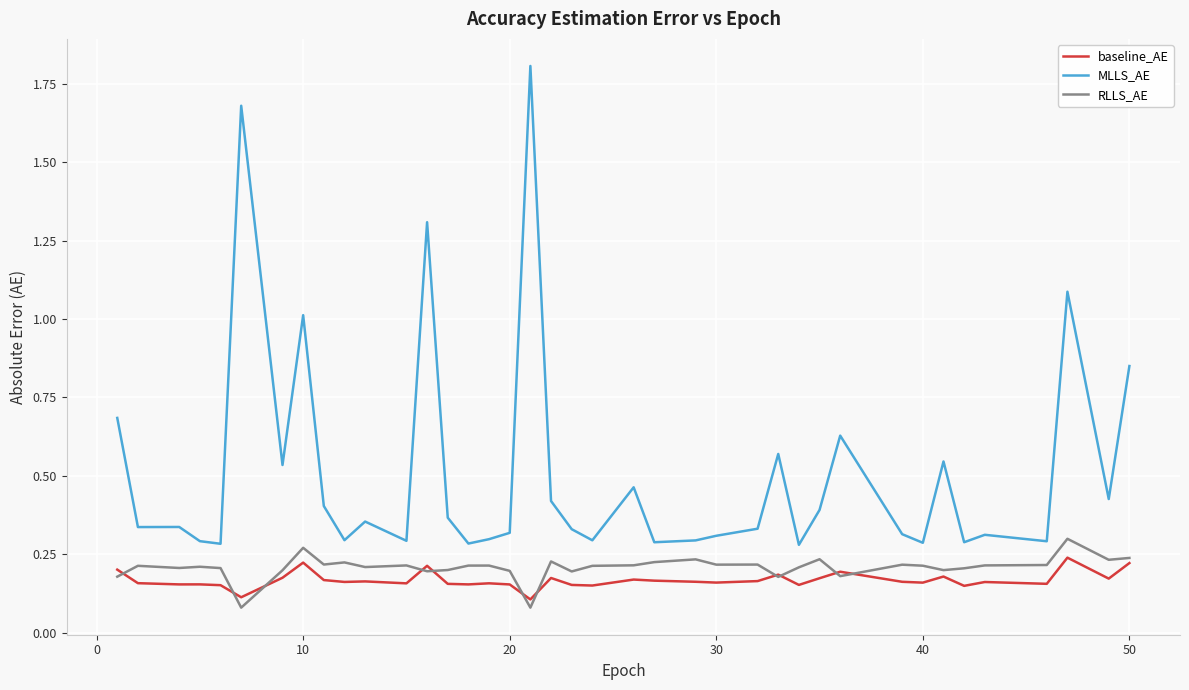

Is this an area chart (filled region under the line)?

No